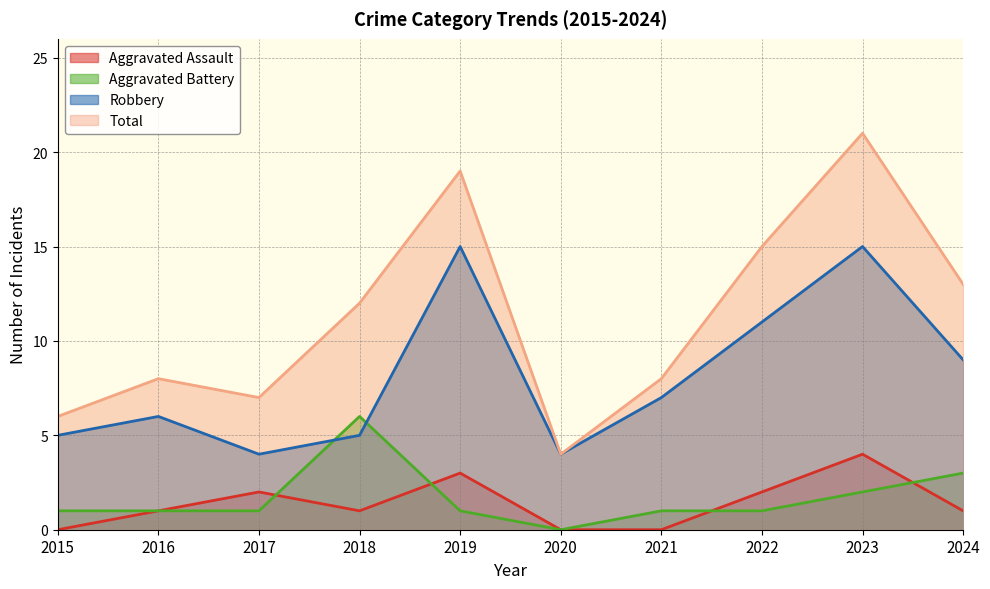

At which category does the chart reach its minimum across all series?

2015